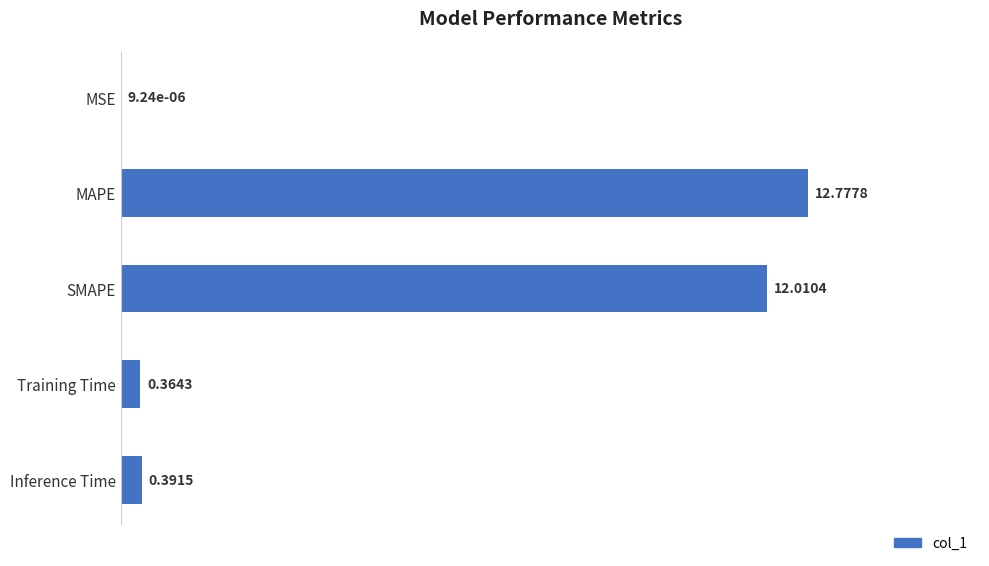

Which has a higher value, MSE or SMAPE?

SMAPE